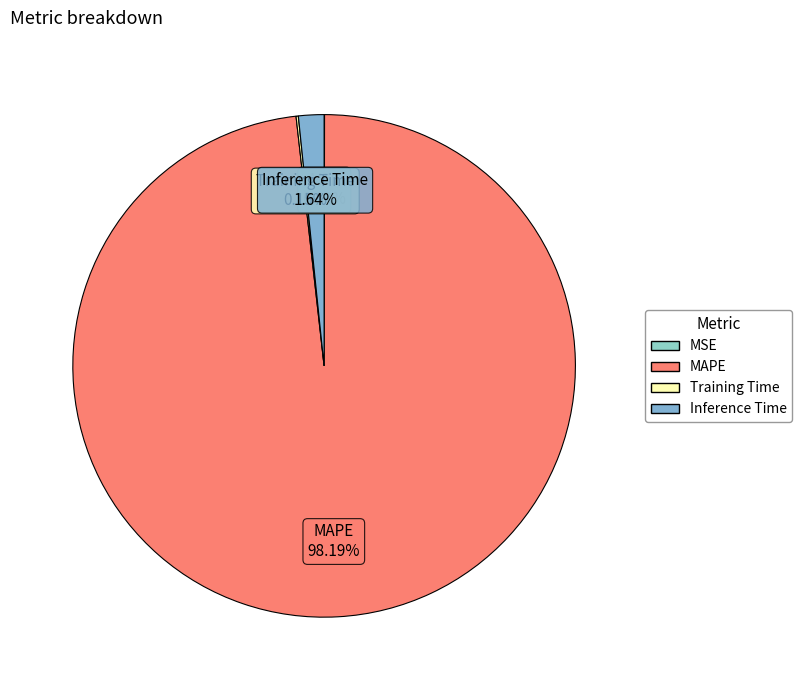

Which category has the biggest portion of the pie?

MAPE